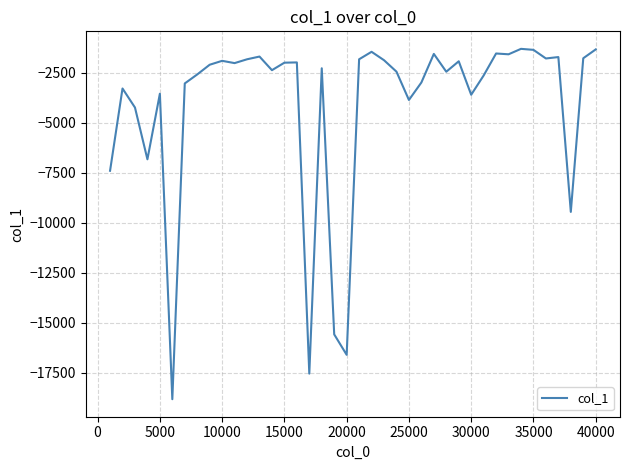

What is the smallest value displayed?

-18833.9